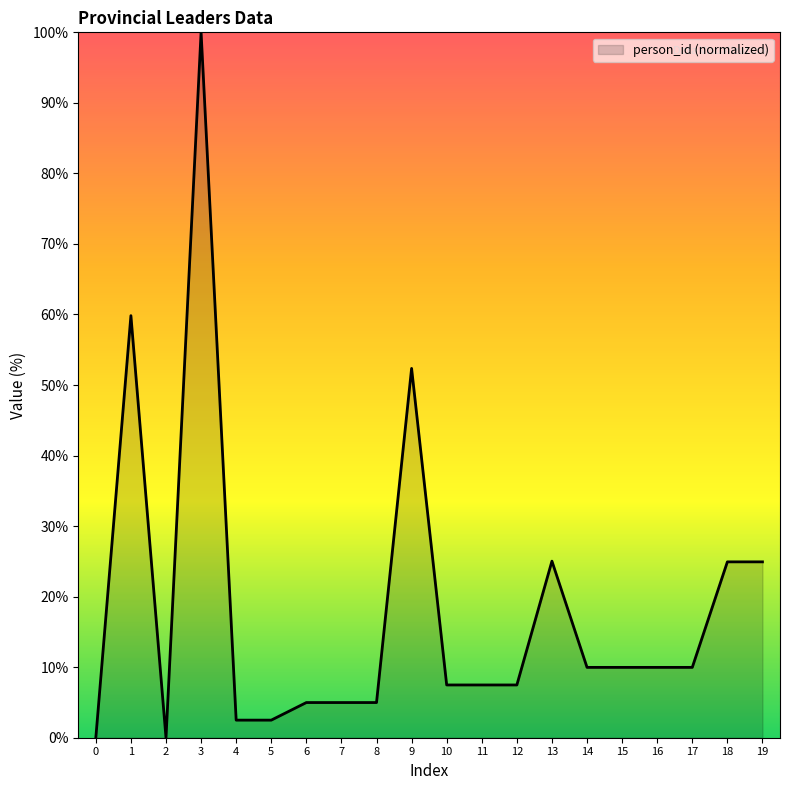

The value at 5 is 2.5. True or false?

True